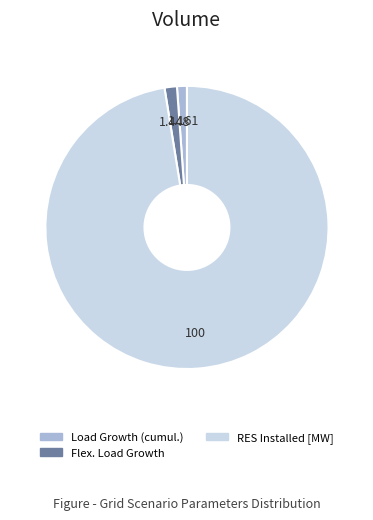

The Load Growth (cumul.) slice represents 1% of the pie. True or false?

True